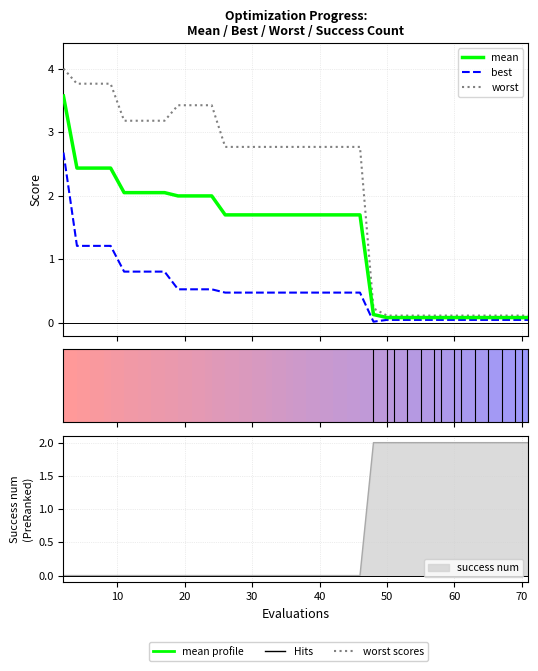

How many lines are shown in the chart?

3